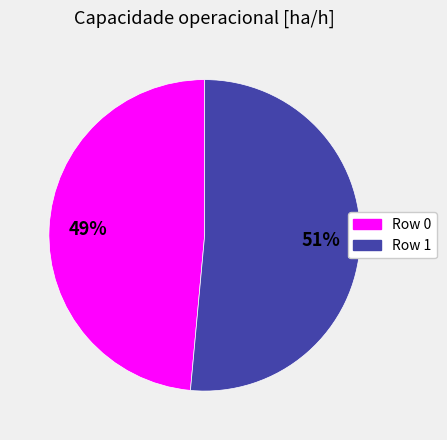

The Row 0 slice represents 49% of the pie. True or false?

True